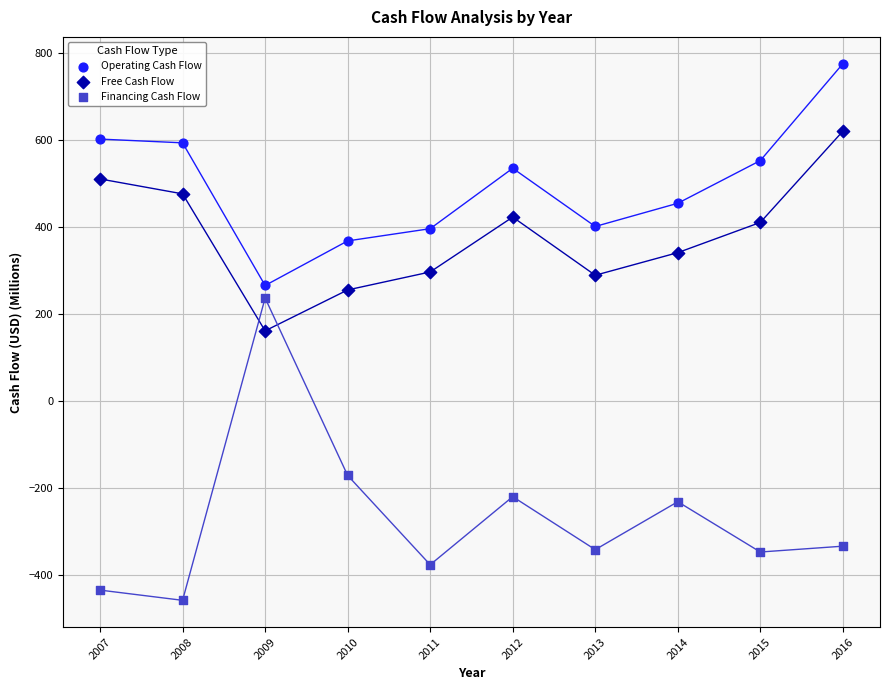

In the Financing Cash Flow series, what Y value is closest to -110?

-170.6